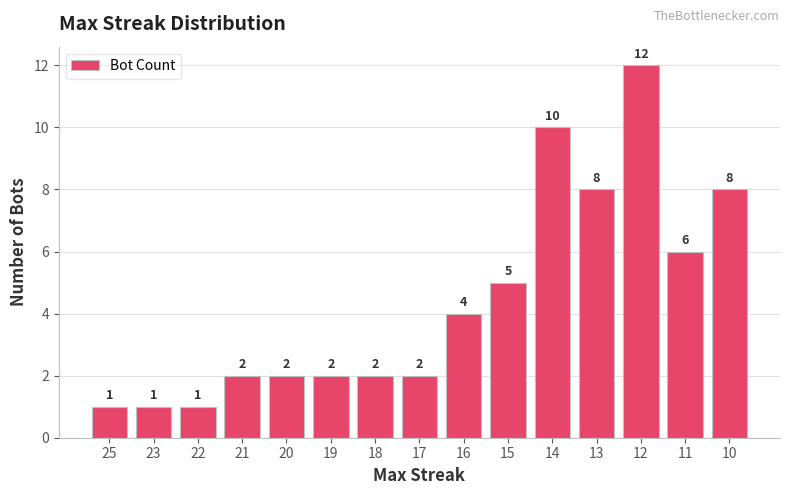

What is the value of the 15th bar from the left?

8